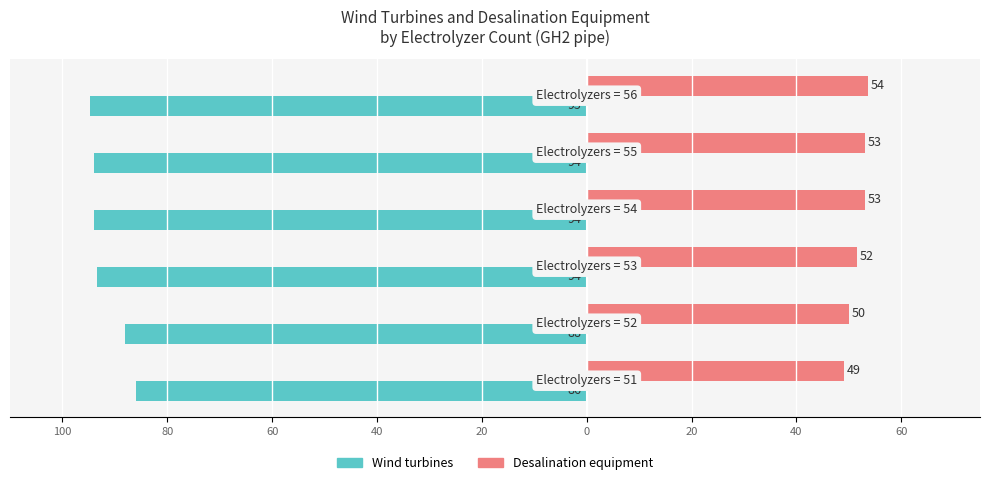

What are all the series names shown in the legend?

Wind turbines, Desalination equipment